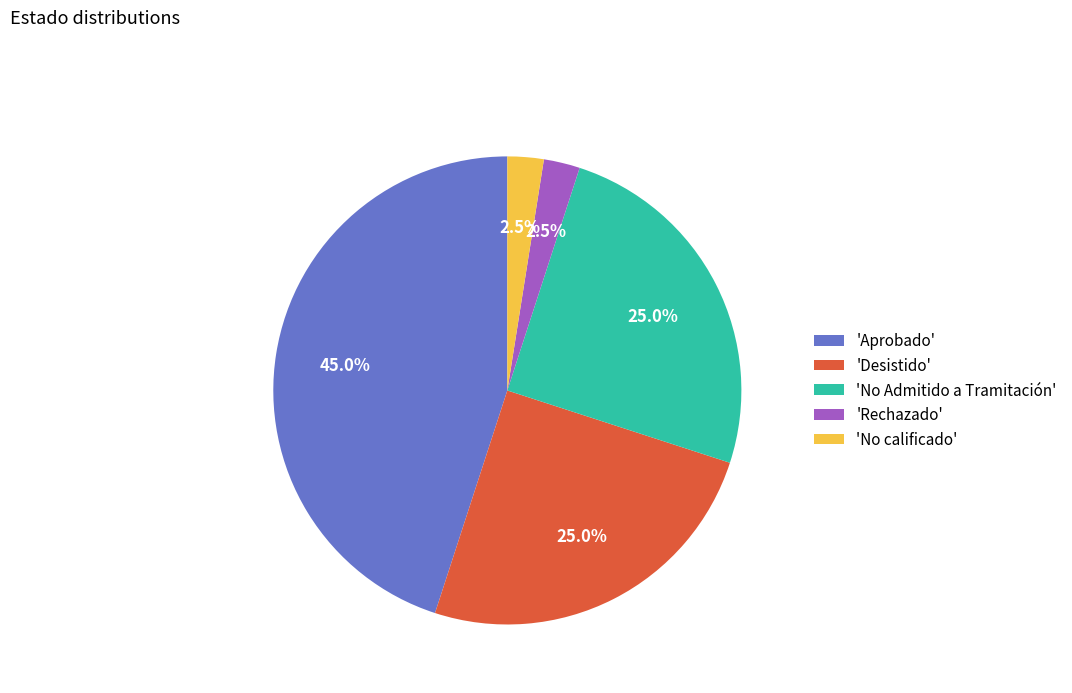

Is there a majority slice in this chart?

No